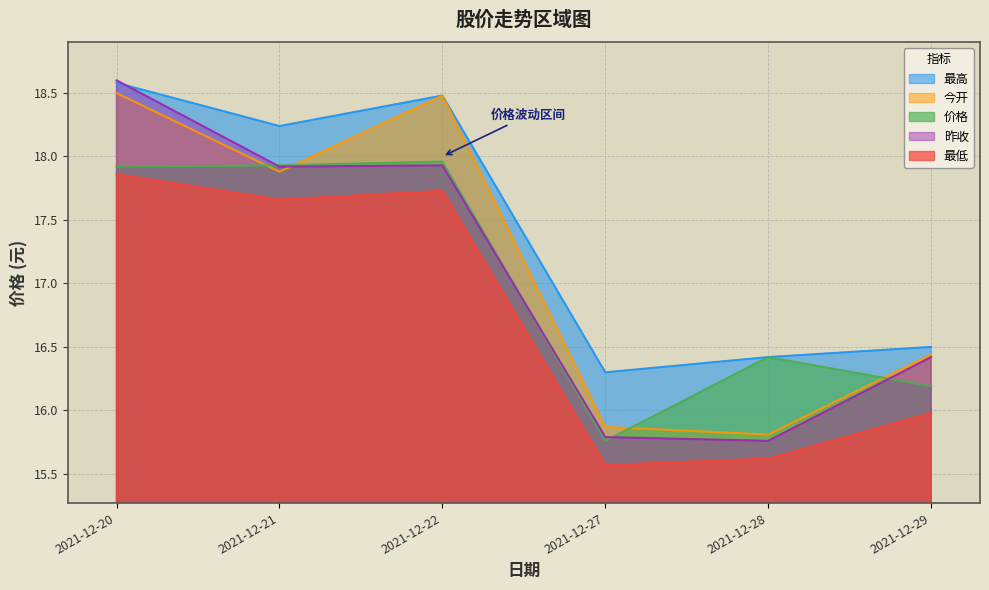

Where is the first local minimum for 价格?

2021-12-27